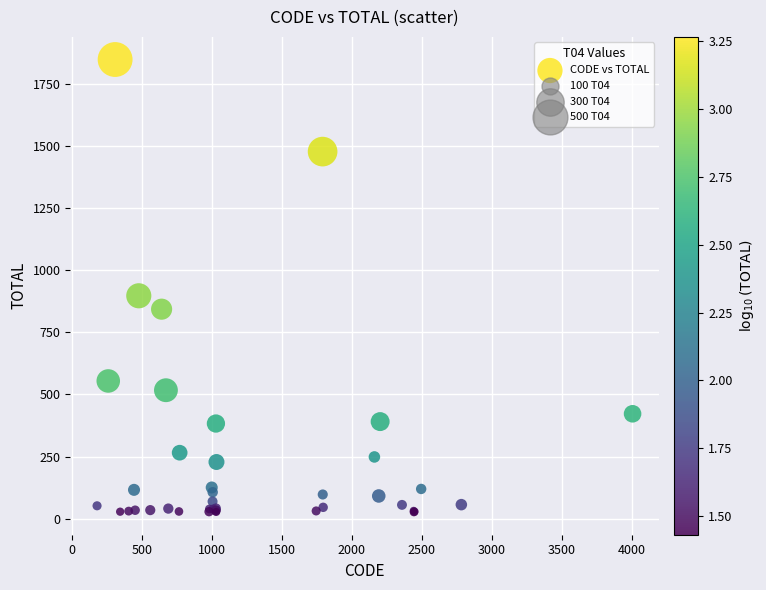

What Y value in the scatter plot is closest to 937?

897.1